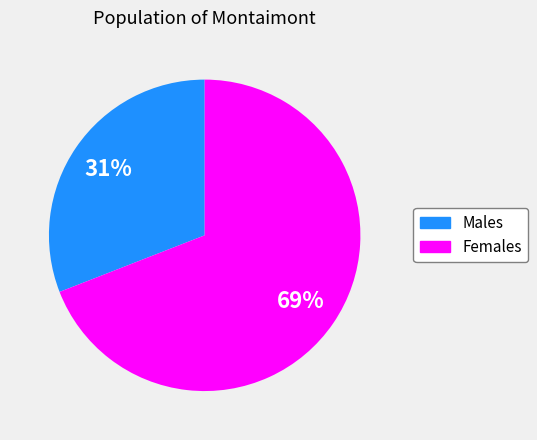

Is there a majority slice in this chart?

Yes